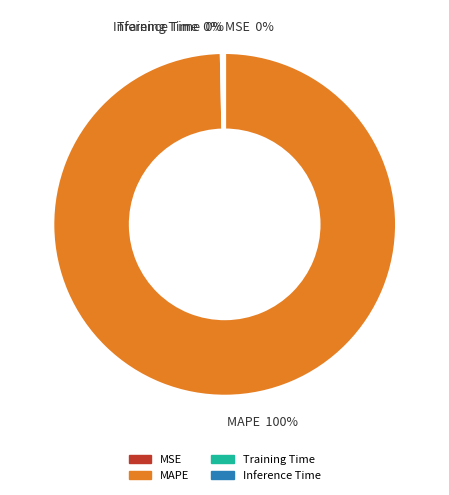

Which slice is the largest?

MAPE